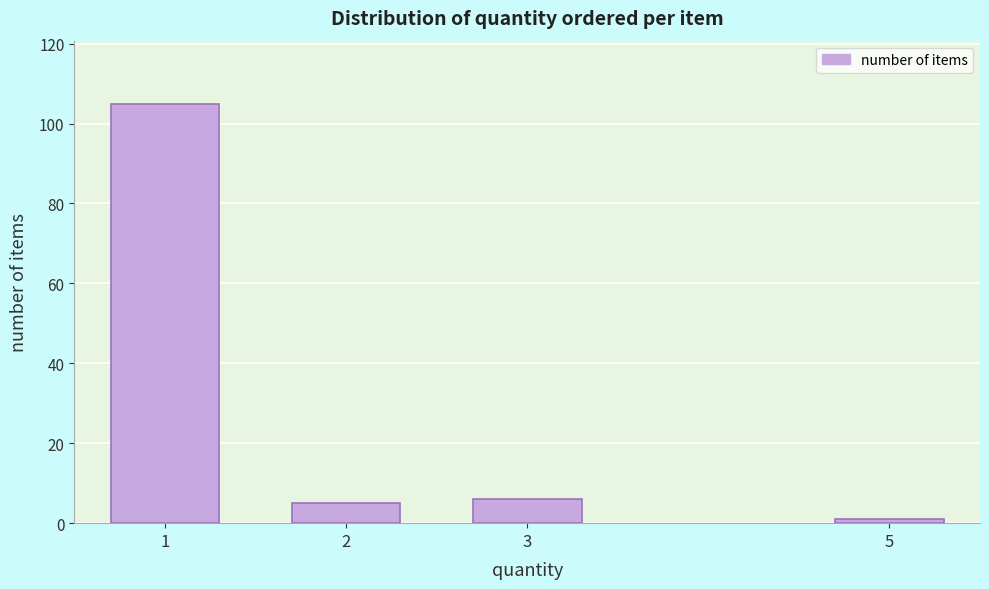

Reading left to right, extract all data points from this chart.

1=105	2=5	3=6	5=1